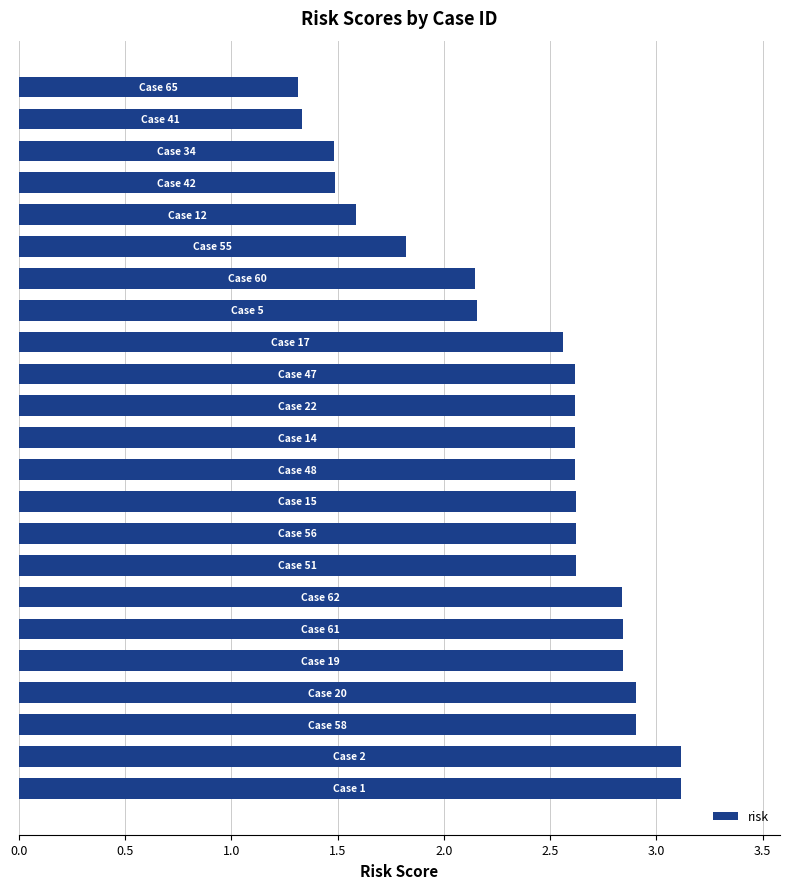

What is the sum of all values?

54.8